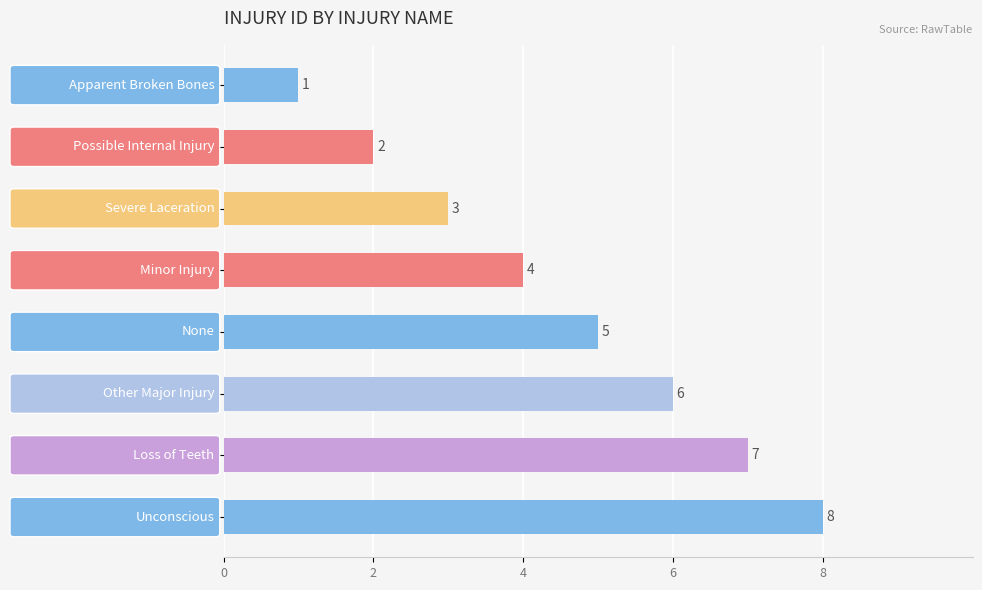

What is the sum of all values?

36